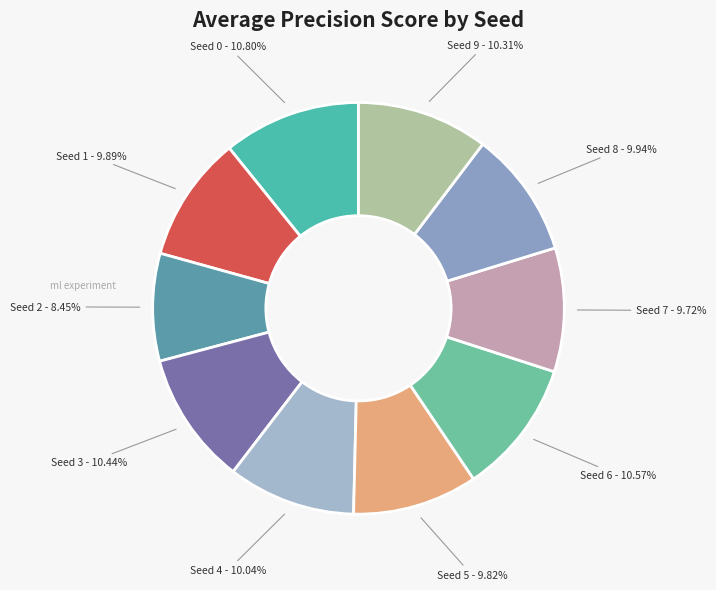

To the nearest percent, what is the combined percentage of Seed 6 and Seed 9?

21%